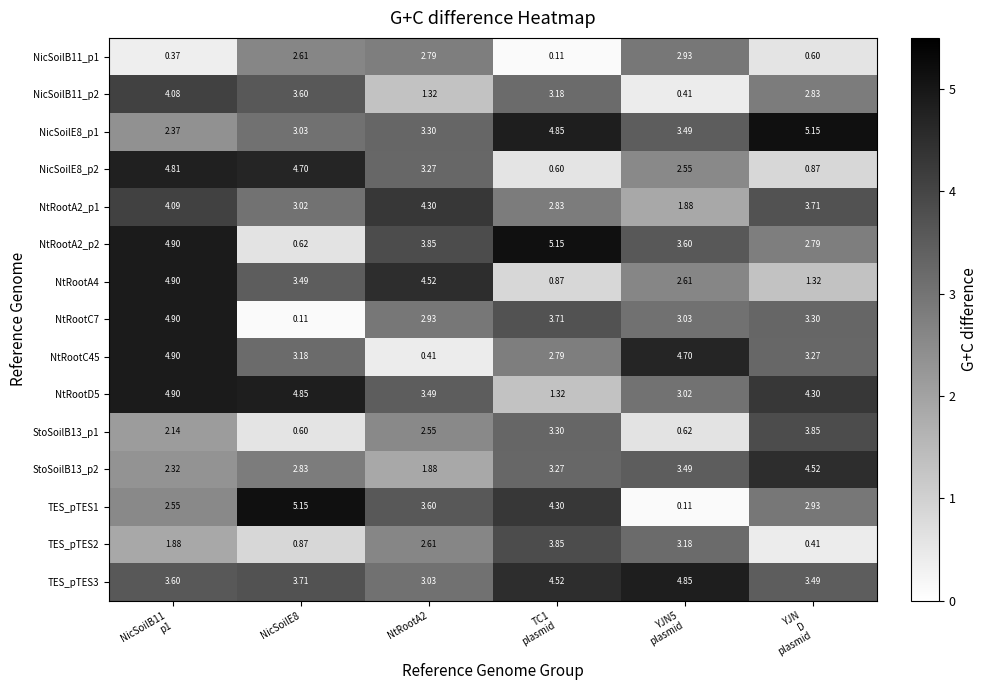

Which series has the largest range (max minus min)?

TES_pTES1